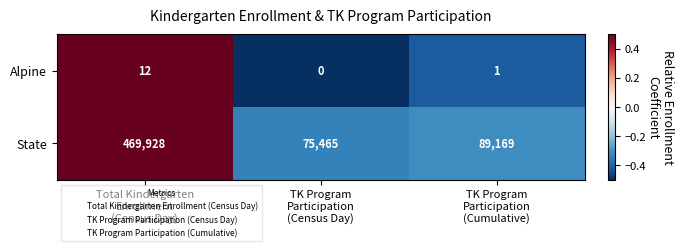

How many data points in State are less than 89169?

1